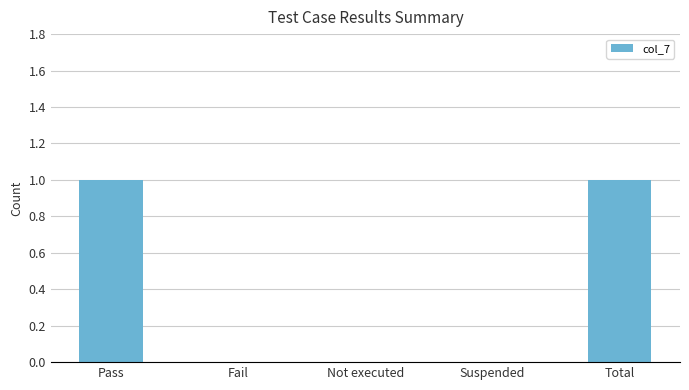

Reading left to right, extract all data points from this chart.

Pass=1	Fail=0	Not executed=0	Suspended=0	Total=1